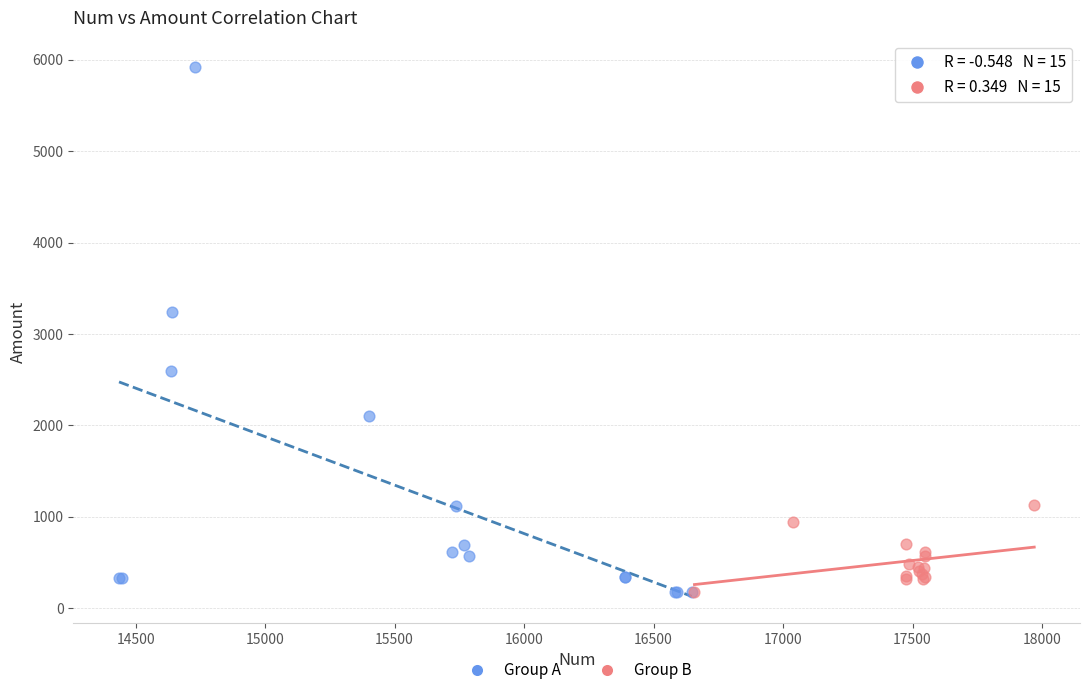

What are all the series names shown in the legend?

Group A, Group B